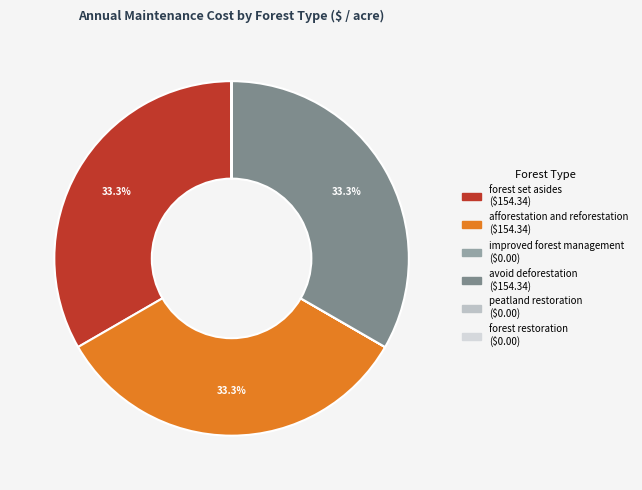

Approximately how many times larger is the value at avoid deforestation compared to forest set asides?

1.0